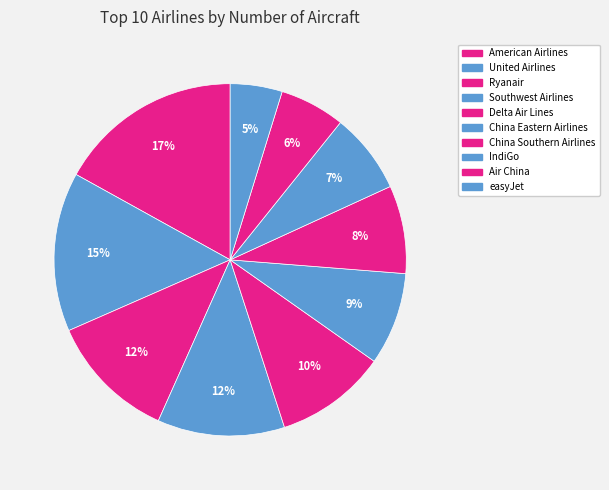

Do United Airlines and Southwest Airlines together represent more than half of the pie?

No